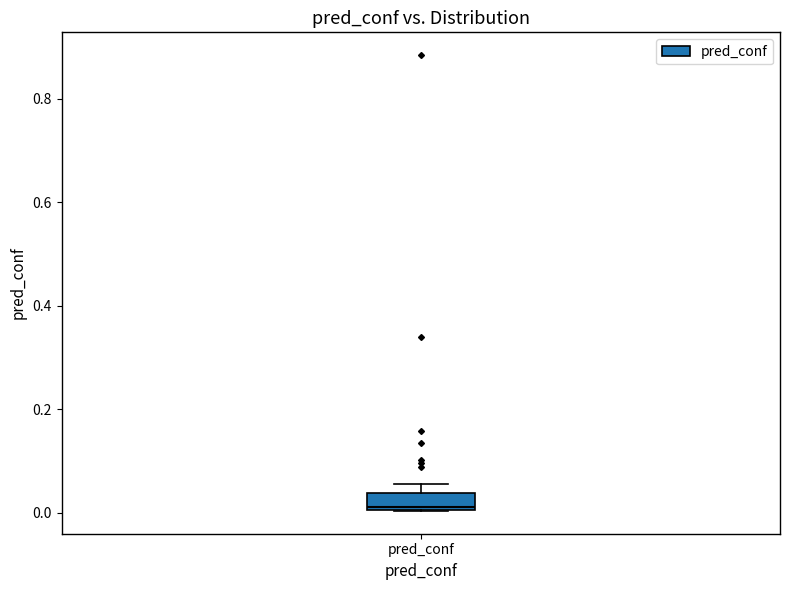

Read this box plot against the y-axis: the position of the median line, the range covered by the box, and the ends of both whiskers. The values are not printed on the chart, so give them approximately, as read against the axis.

median 0.02, box 0.00 to 0.04, whiskers 0.00 to 0.06